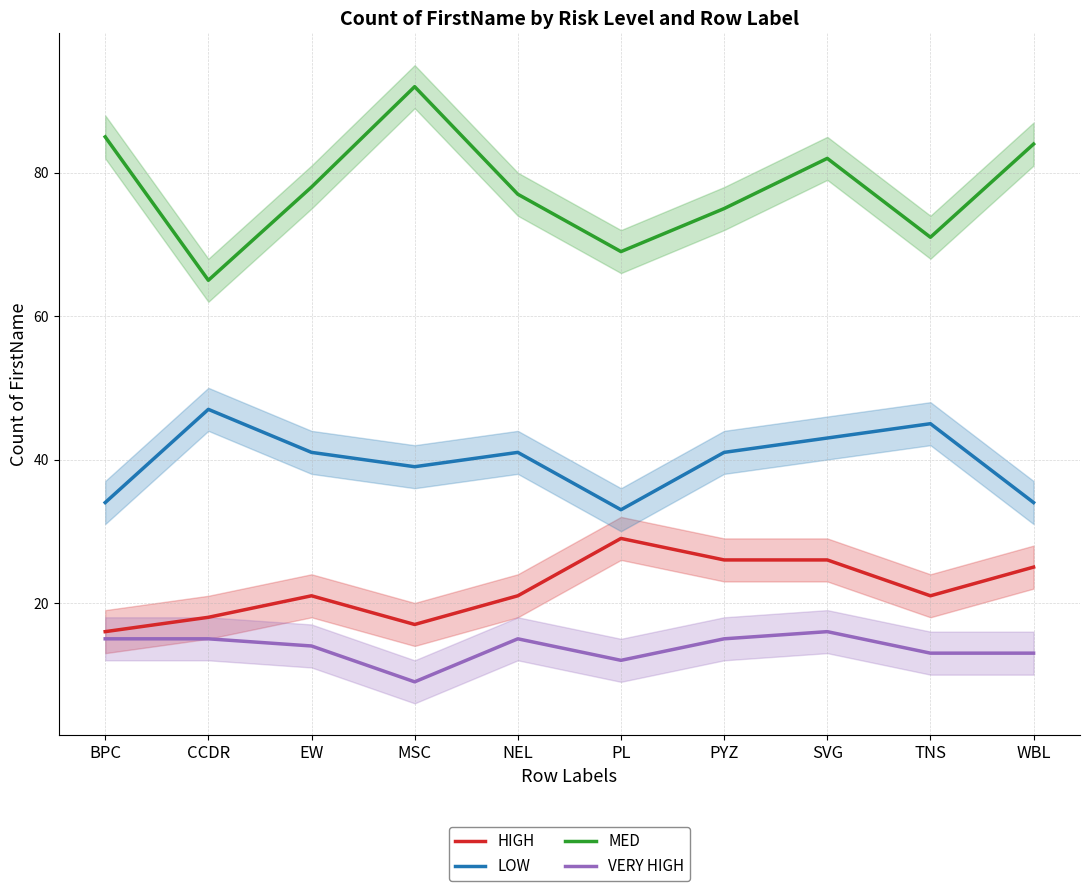

How many interior local valleys does the LOW series have?

2